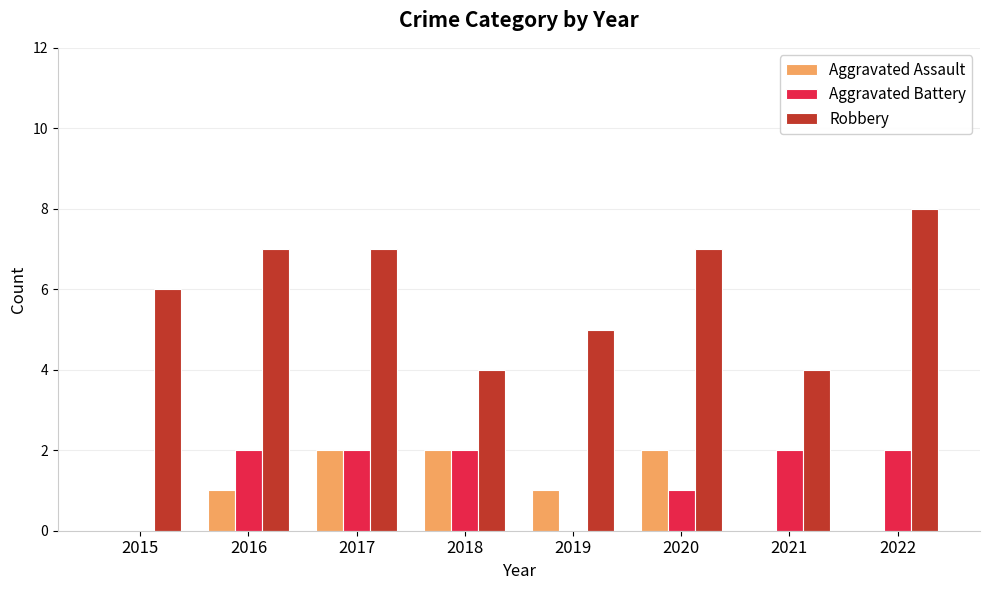

How many groups of bars are there?

8